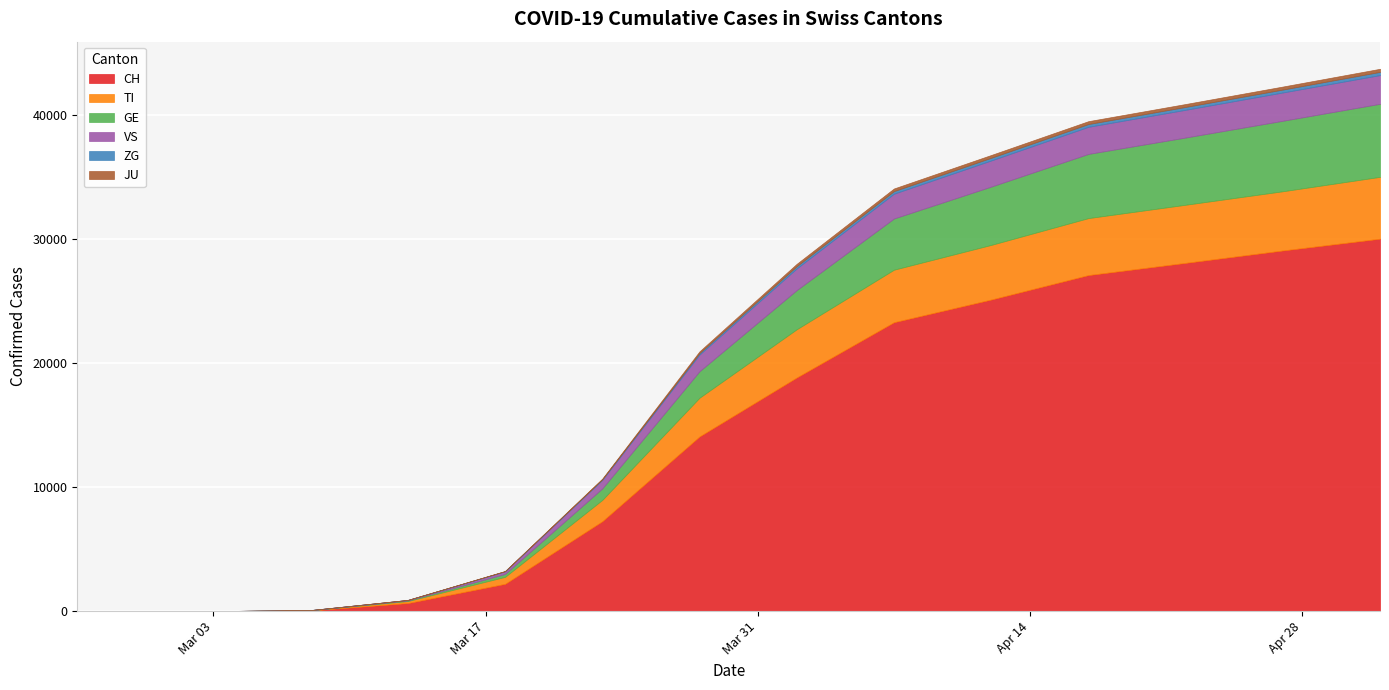

What is the maximum value for CH?

30009